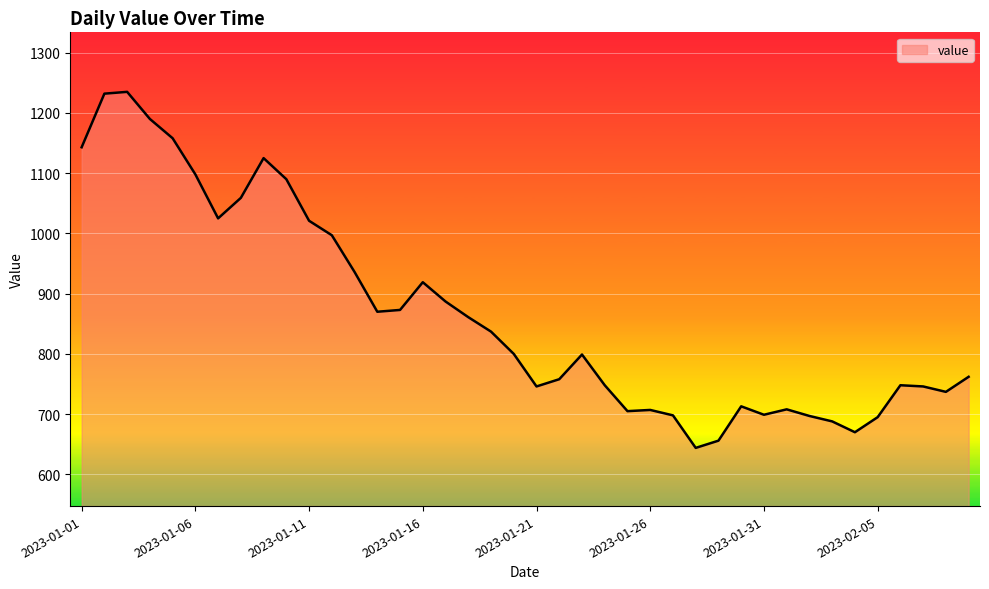

What is the smallest value displayed?

644